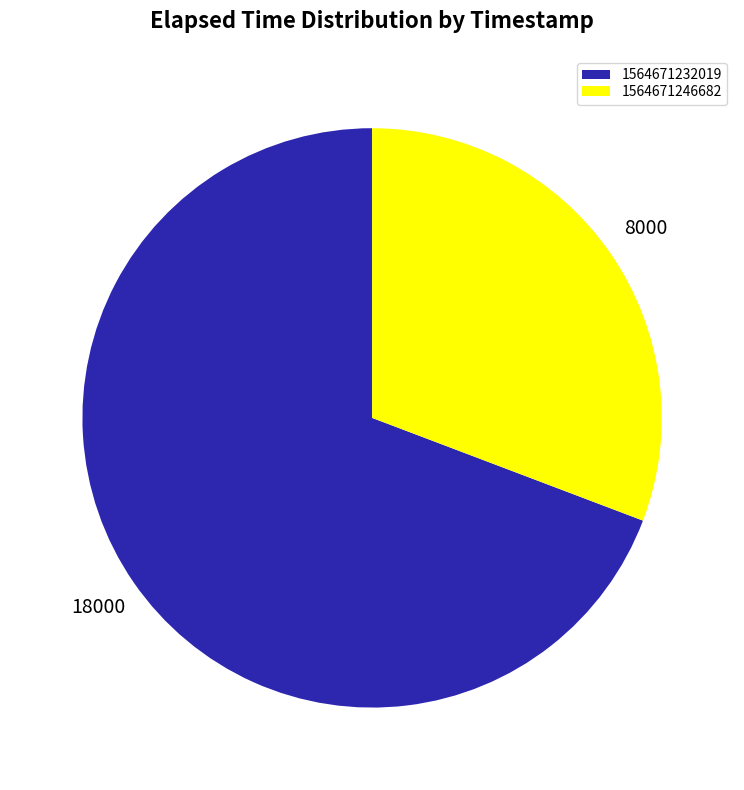

What is the largest slice in the pie chart?

1564671232019